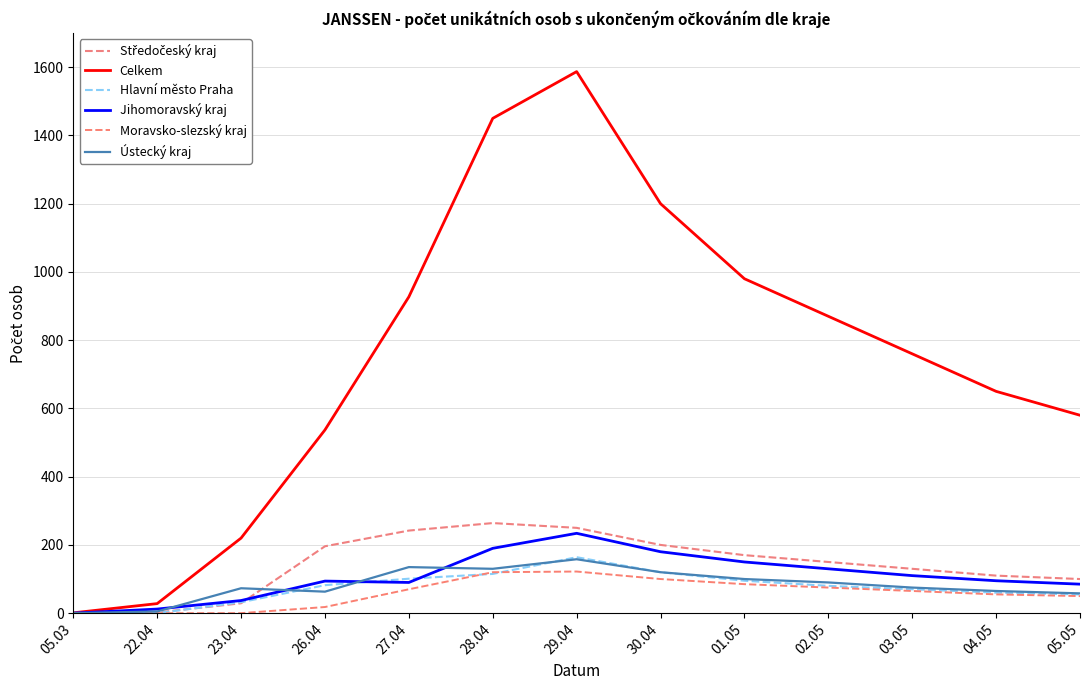

How many series are shown in this chart?

6